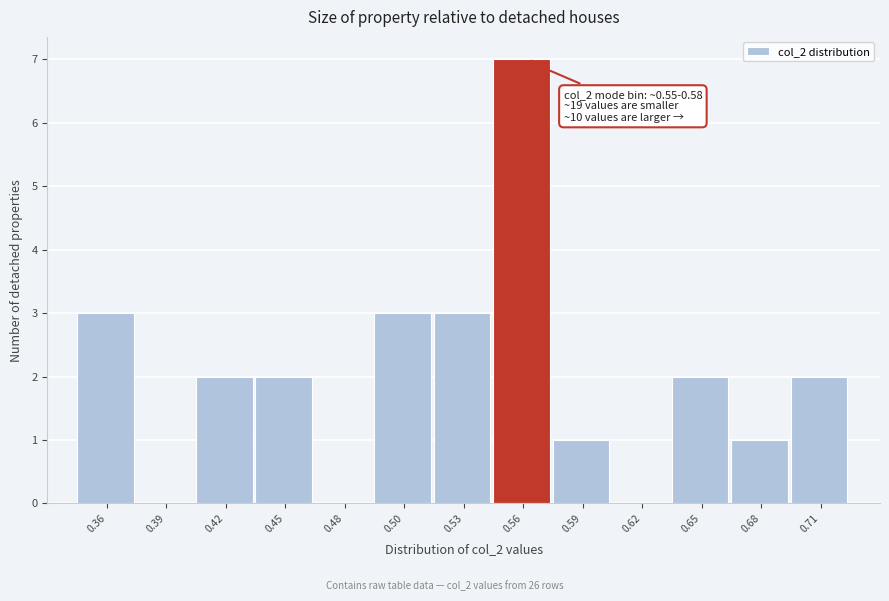

Reading right to left, list all the values displayed in this chart.

0.71=2	0.68=1	0.65=2	0.62=0	0.59=1	0.56=7	0.53=3	0.50=3	0.48=0	0.45=2	0.42=2	0.39=0	0.36=3